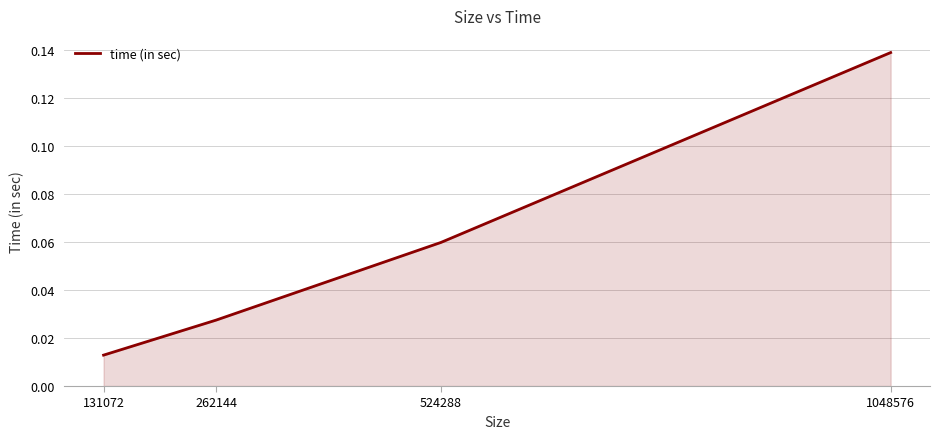

True or false: the data has more than 2 interior local peaks.

False